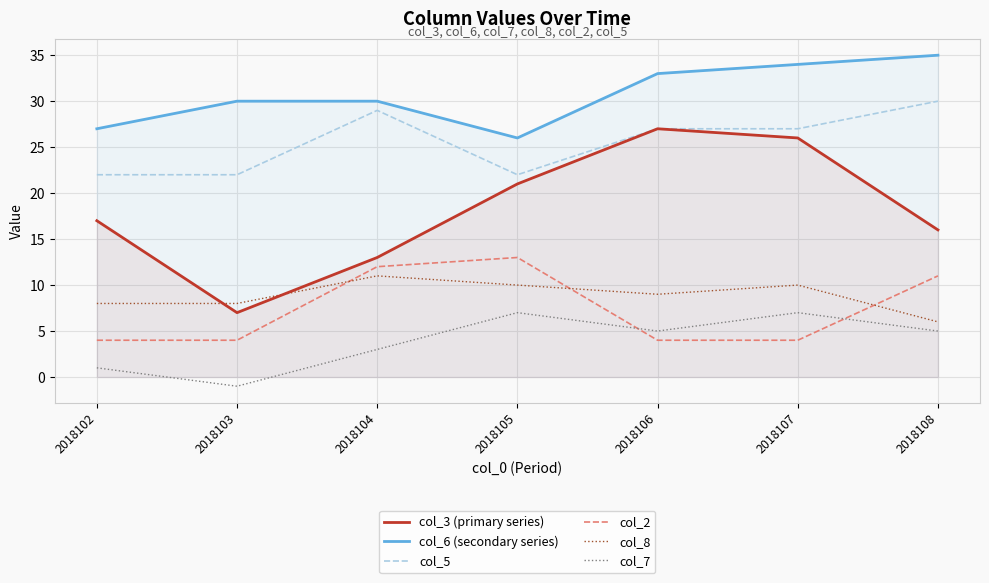

List the labels in order of col_3 (primary series) value, largest first.

2018106, 2018107, 2018105, 2018102, 2018108, 2018104, 2018103